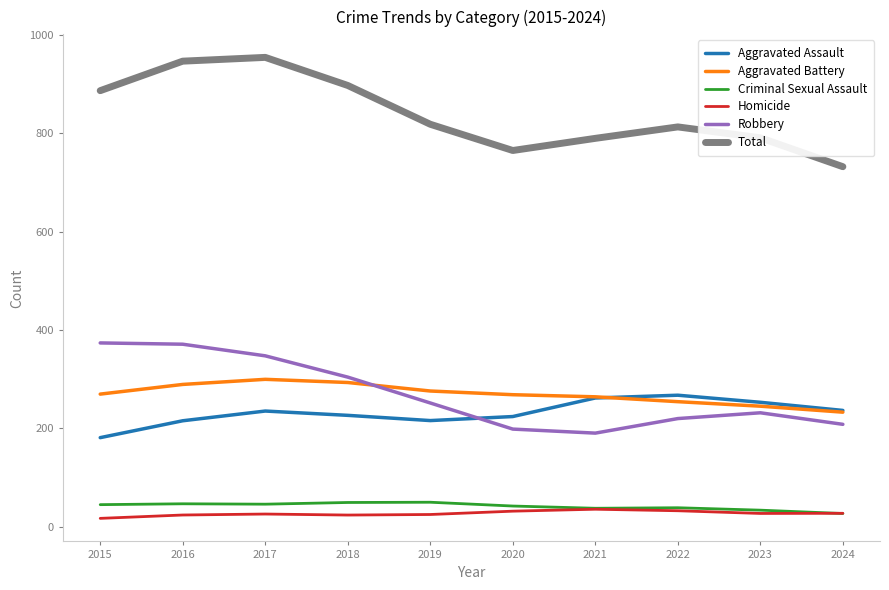

True or false: Criminal Sexual Assault and Aggravated Battery cross at least once.

False